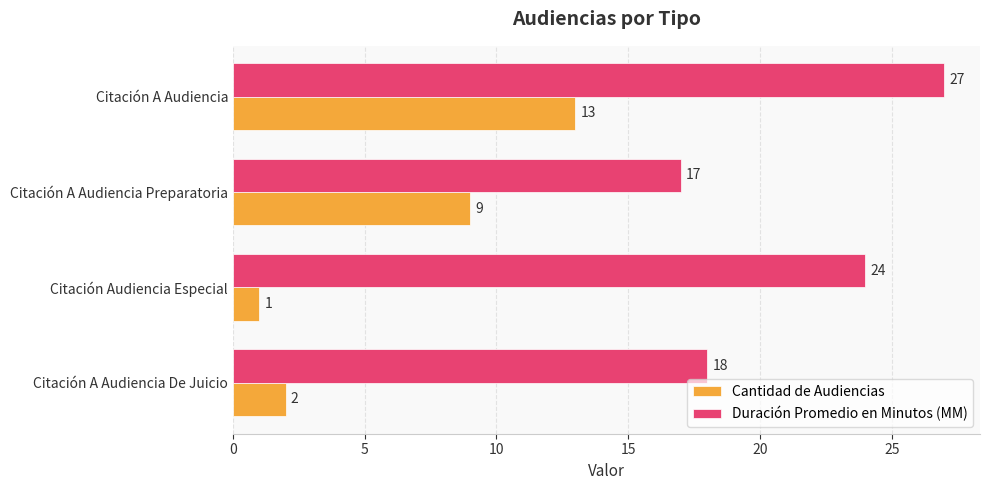

At Citación A Audiencia De Juicio, list the series in order from largest to smallest.

Duración Promedio en Minutos (MM), Cantidad de Audiencias